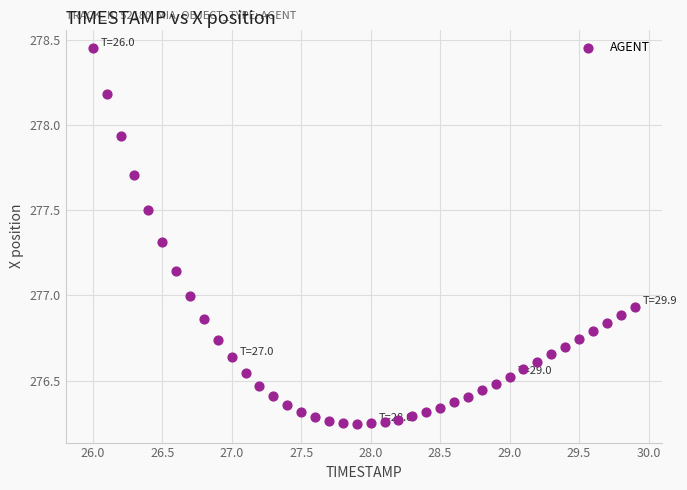

What is the range of X values (max minus min)?

3.9